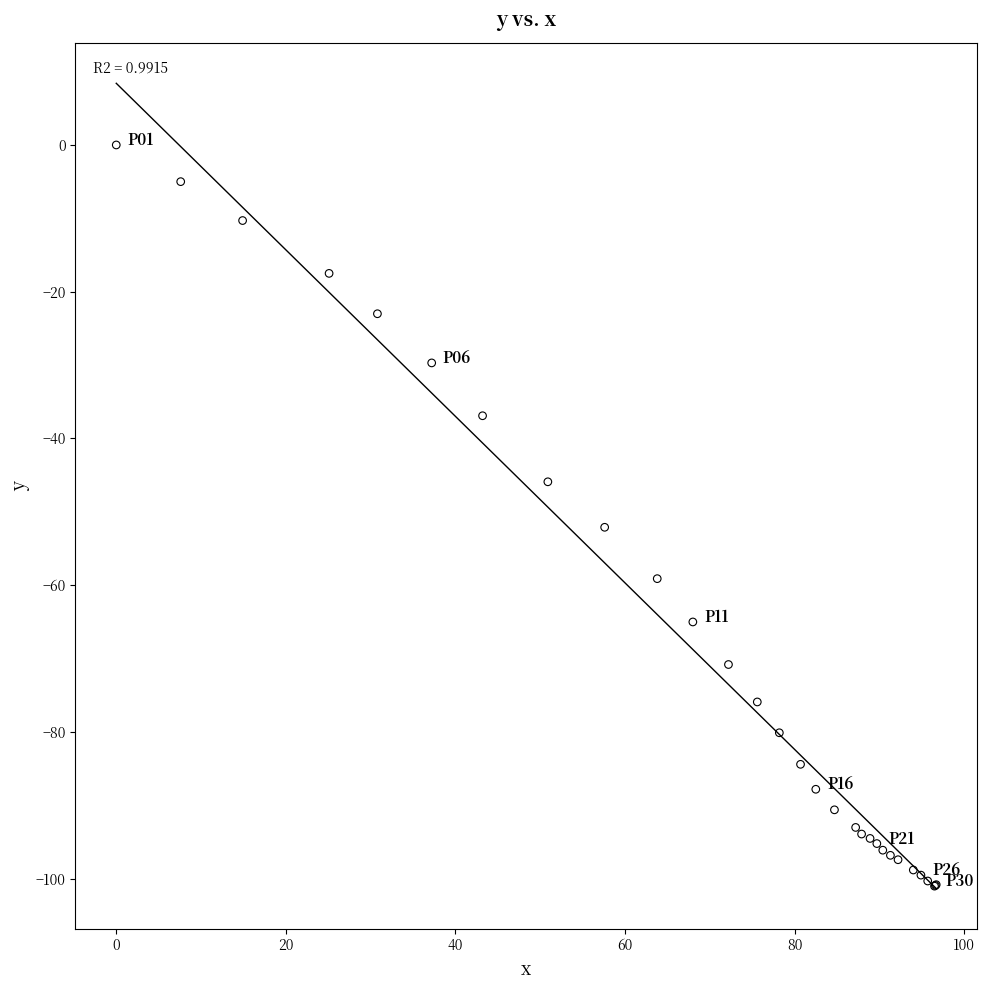

What Y value in the scatter plot is closest to -50?

-52.1